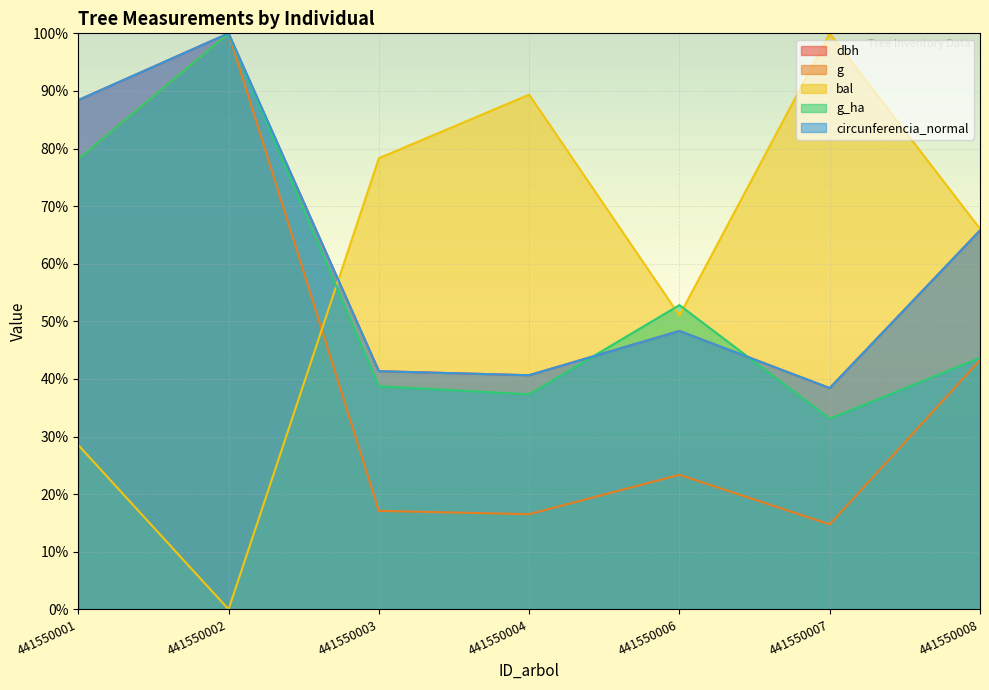

Reading left to right, extract all data points from this chart.

dbh: 441550001=88.4	441550002=100.0	441550003=41.3	441550004=40.6	441550006=48.3	441550007=38.4	441550008=65.8
g: 441550001=78.2	441550002=100.0	441550003=17.1	441550004=16.5	441550006=23.4	441550007=14.8	441550008=43.3
bal: 441550001=28.5	441550002=0.0	441550003=78.3	441550004=89.4	441550006=51.0	441550007=100.0	441550008=66.1
g_ha: 441550001=78.2	441550002=100.0	441550003=38.7	441550004=37.3	441550006=52.8	441550007=33.1	441550008=43.7
circunferencia_normal: 441550001=88.4	441550002=100.0	441550003=41.3	441550004=40.6	441550006=48.3	441550007=38.4	441550008=65.8